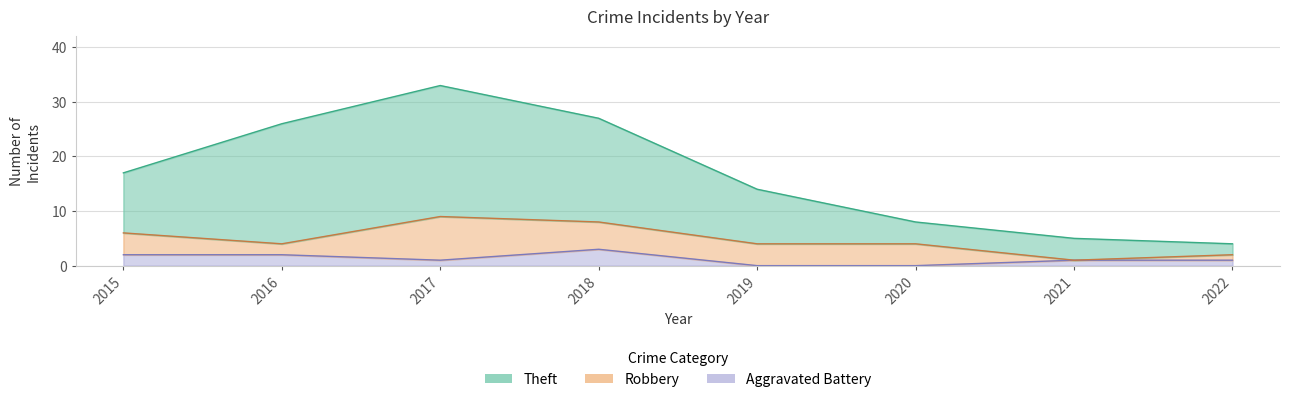

What is the total value across all series at 2017?

34